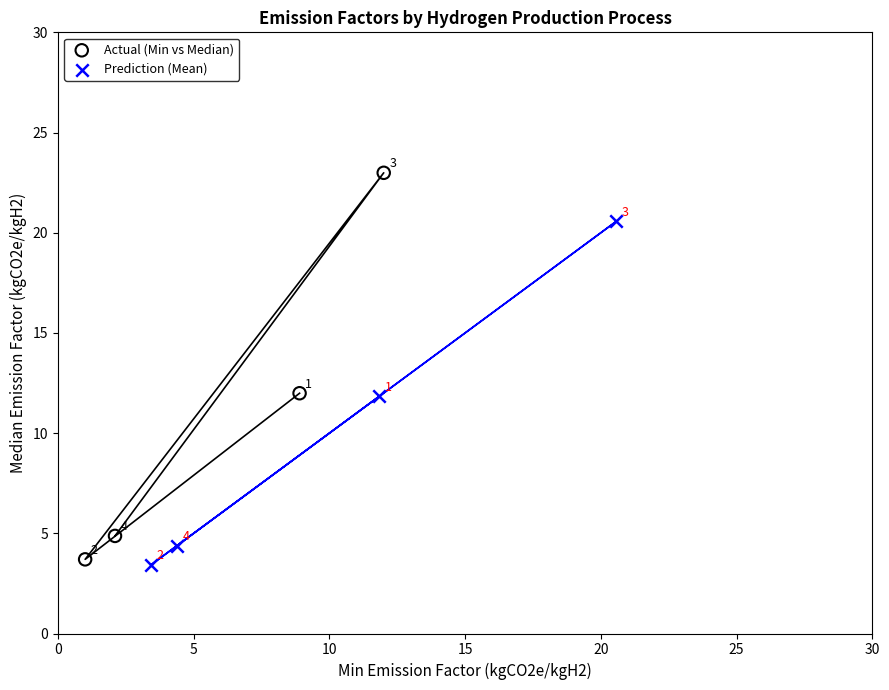

Which series contains the lowest Y value?

Prediction (Mean)